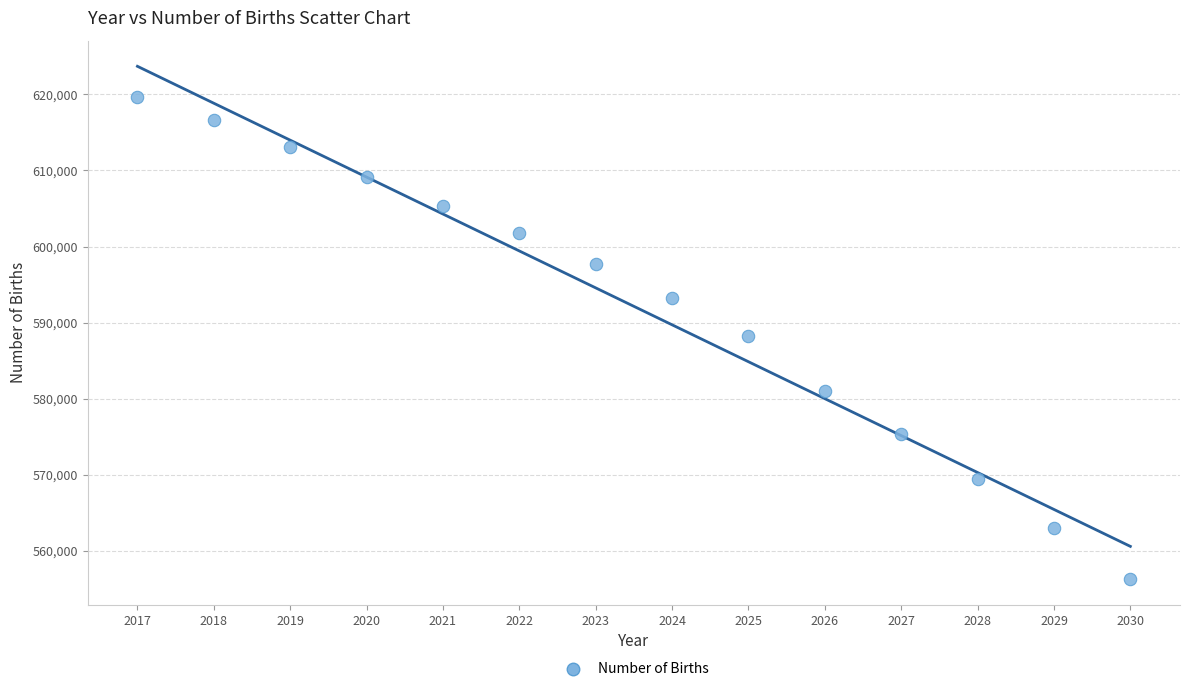

What is the range of Y values (max minus min)?

63376.3